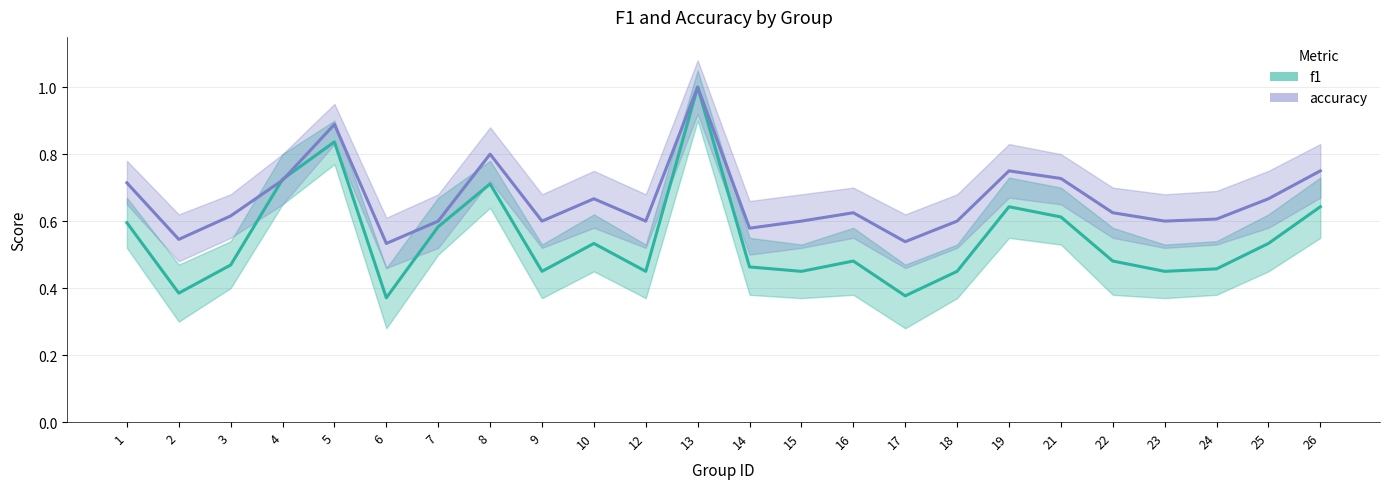

Reading left to right, transcribe all the data shown in this chart.

f1: 0.6	0.4	0.5	0.7	0.8	0.4	0.6	0.7	0.5	0.5	0.5	1.0	0.5	0.5	0.5	0.4	0.5	0.6	0.6	0.5	0.5	0.5	0.5	0.6
accuracy: 0.7	0.5	0.6	0.7	0.9	0.5	0.6	0.8	0.6	0.7	0.6	1.0	0.6	0.6	0.6	0.5	0.6	0.8	0.7	0.6	0.6	0.6	0.7	0.8